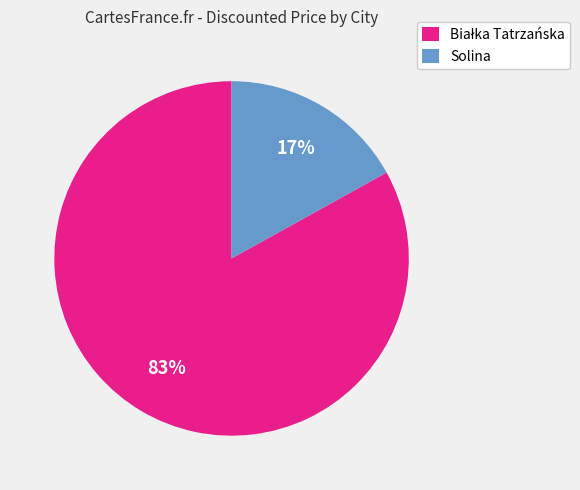

The Solina slice represents 10% of the pie. True or false?

False